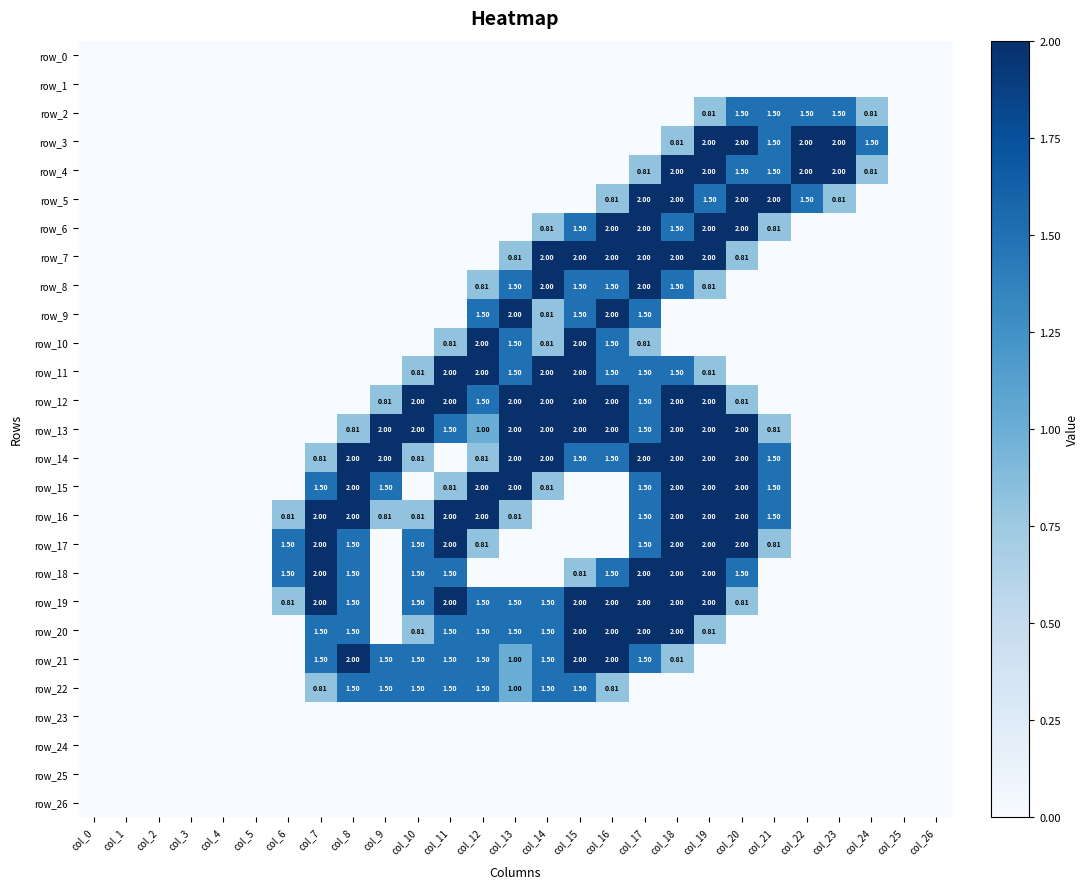

What is the maximum value for row_3?

2.0